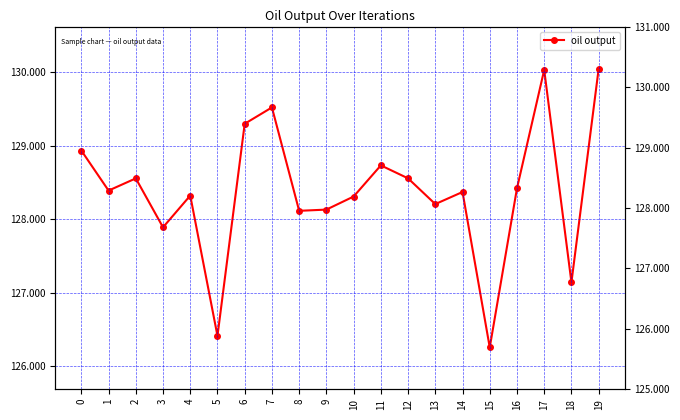

Reading right to left, transcribe all the data shown in this chart.

130.0	127.1	130.0	128.4	126.3	128.4	128.2	128.6	128.7	128.3	128.1	128.1	129.5	129.3	126.4	128.3	127.9	128.6	128.4	128.9